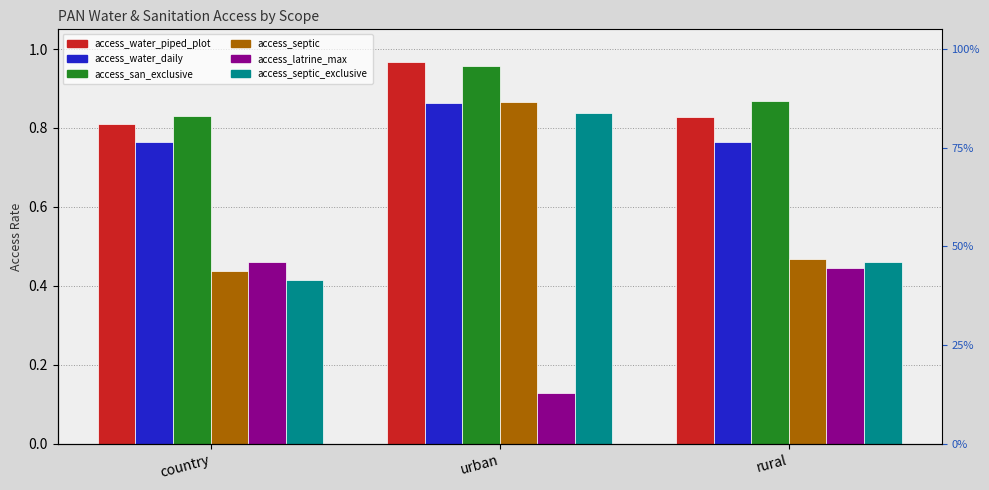

Which series changed the most between country and rural?

access_septic_exclusive